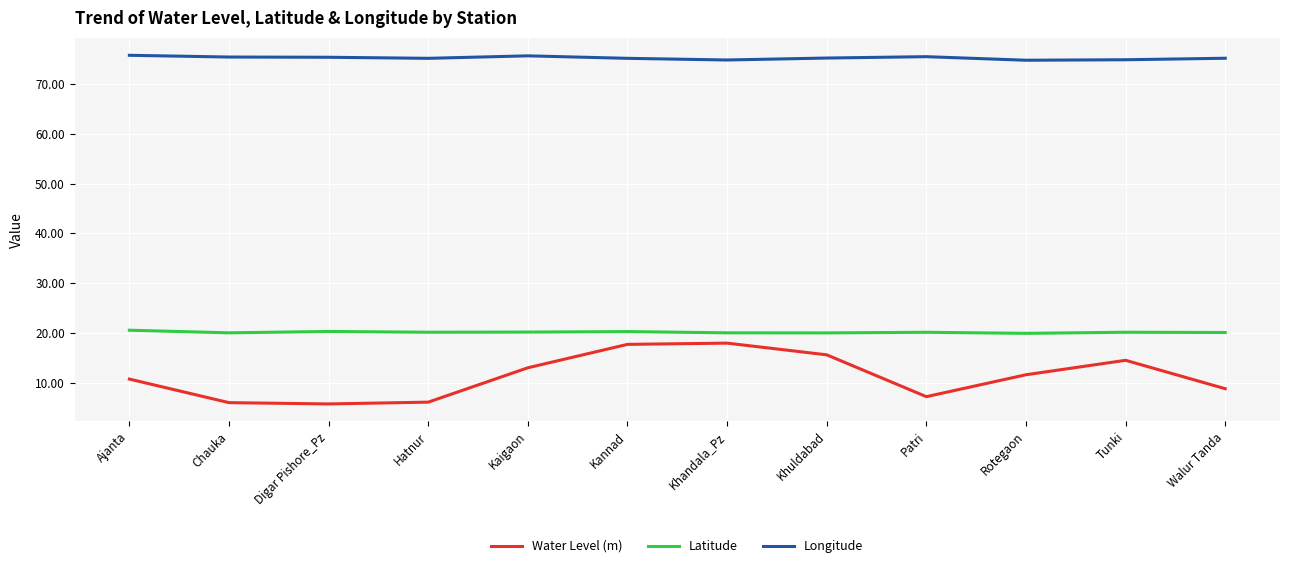

True or false: Longitude and Water Level (m) intersect in this chart.

False